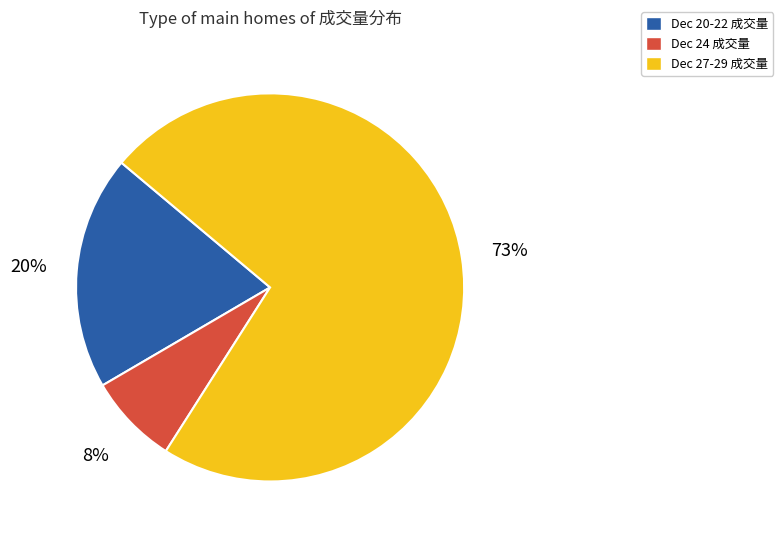

How many slices are in this pie chart?

3